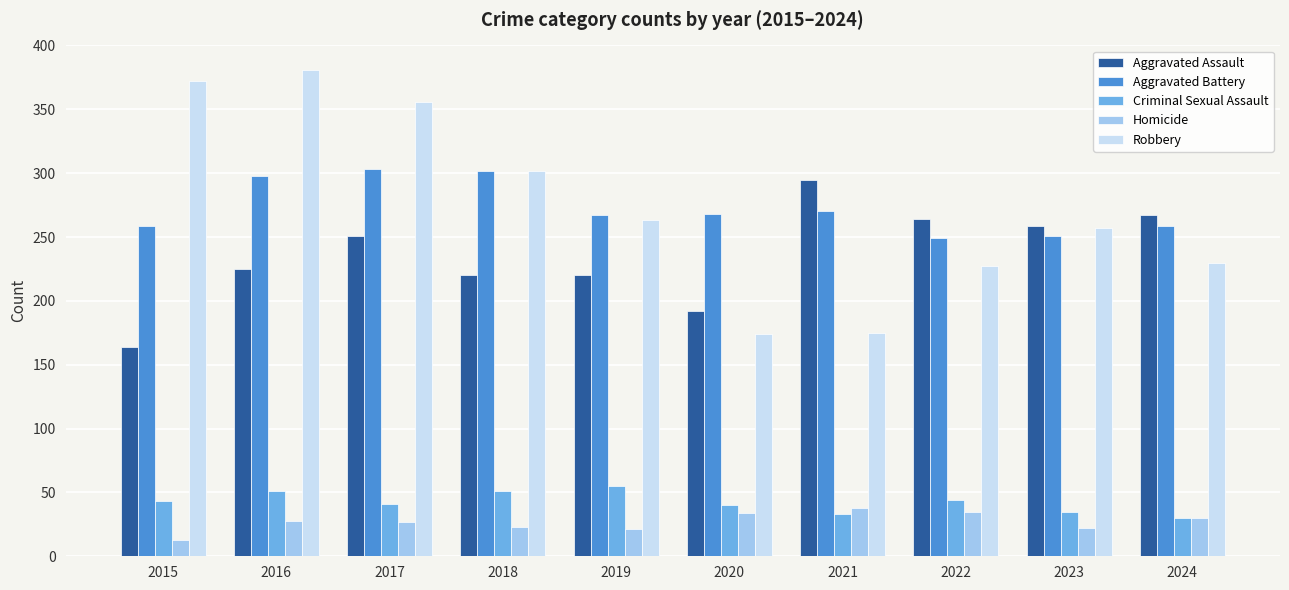

What is the value of the Homicide bar at the 2nd from the left?

28